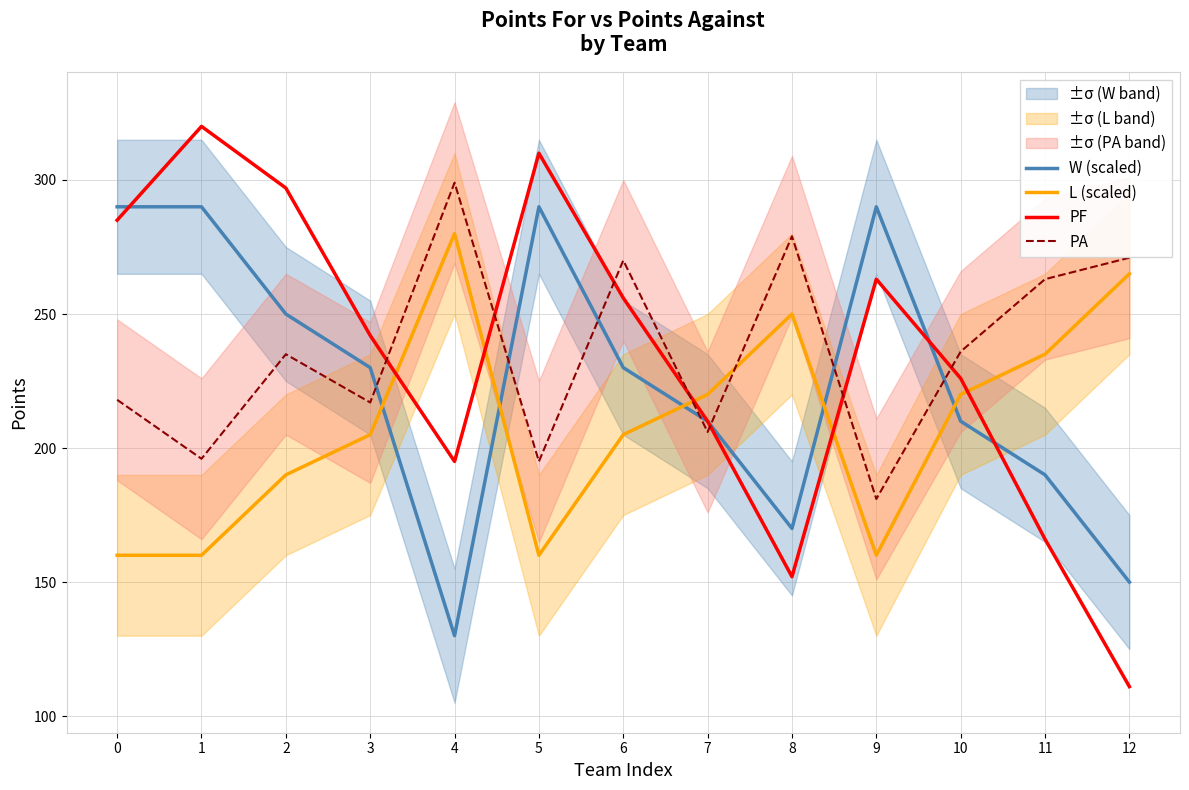

What is the spread (max minus min) of values at 5?

150